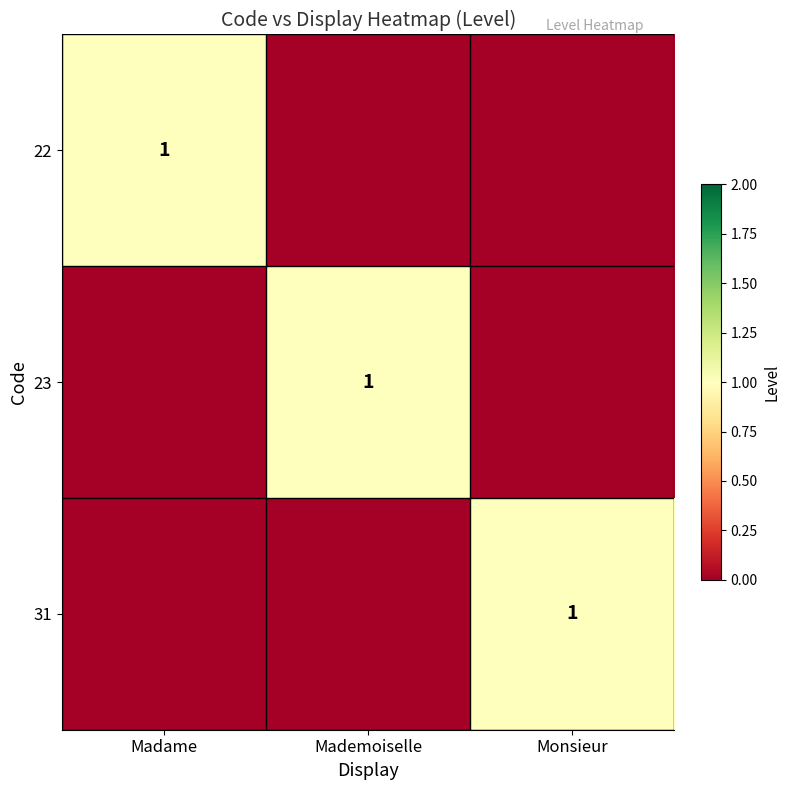

Between Madame and Monsieur, which is larger?

Madame